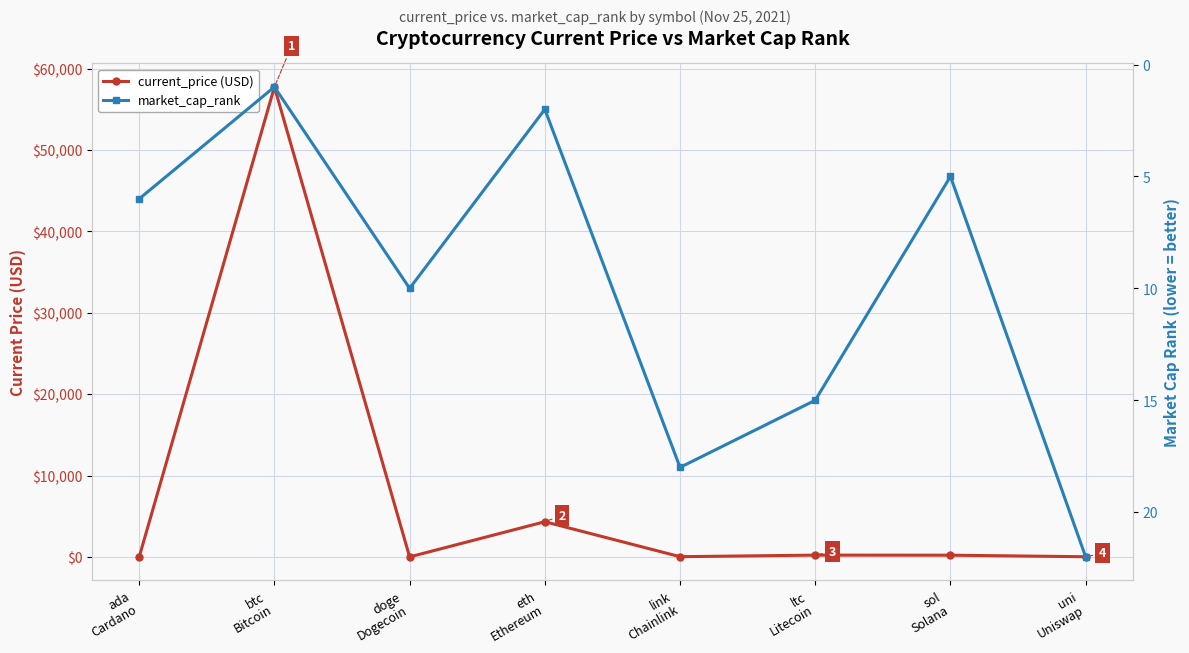

Read the market_cap_rank value at sol
Solana.

5.0